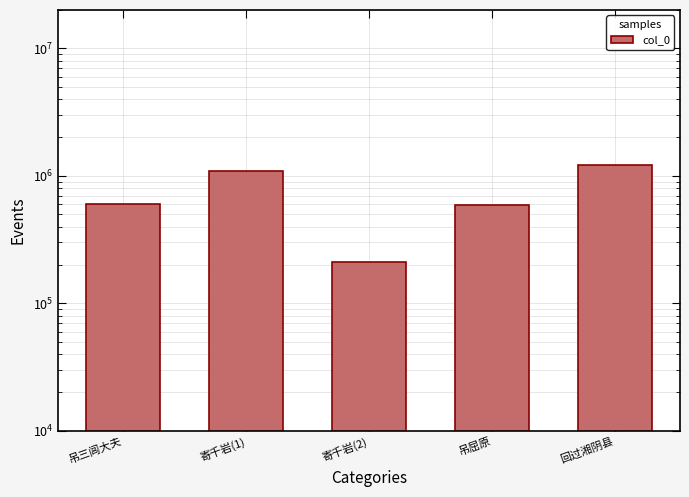

What is the label of the 1st bar from the left?

吊三闾大夫